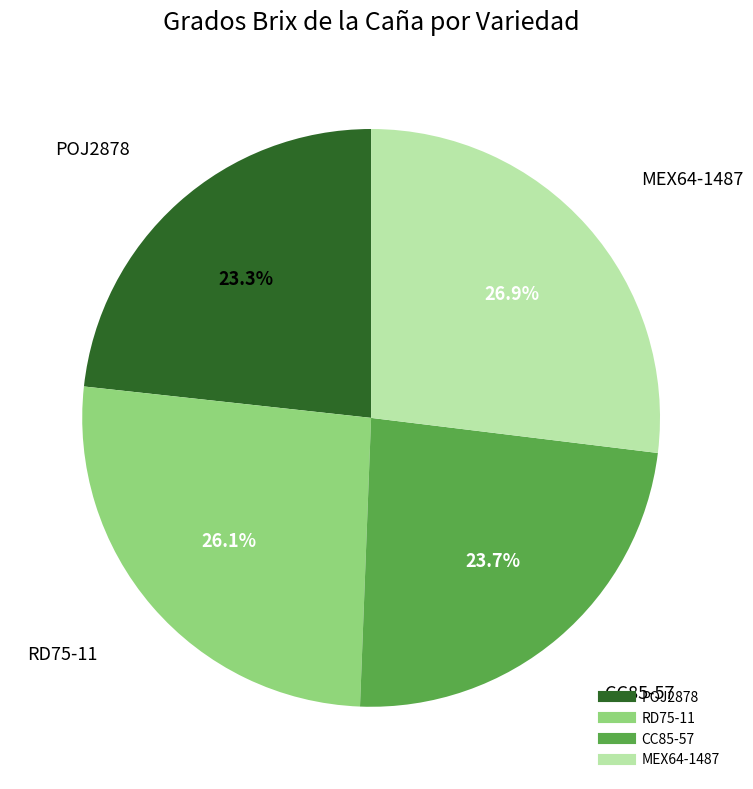

Is it true that CC85-57 is 34% of the pie?

False